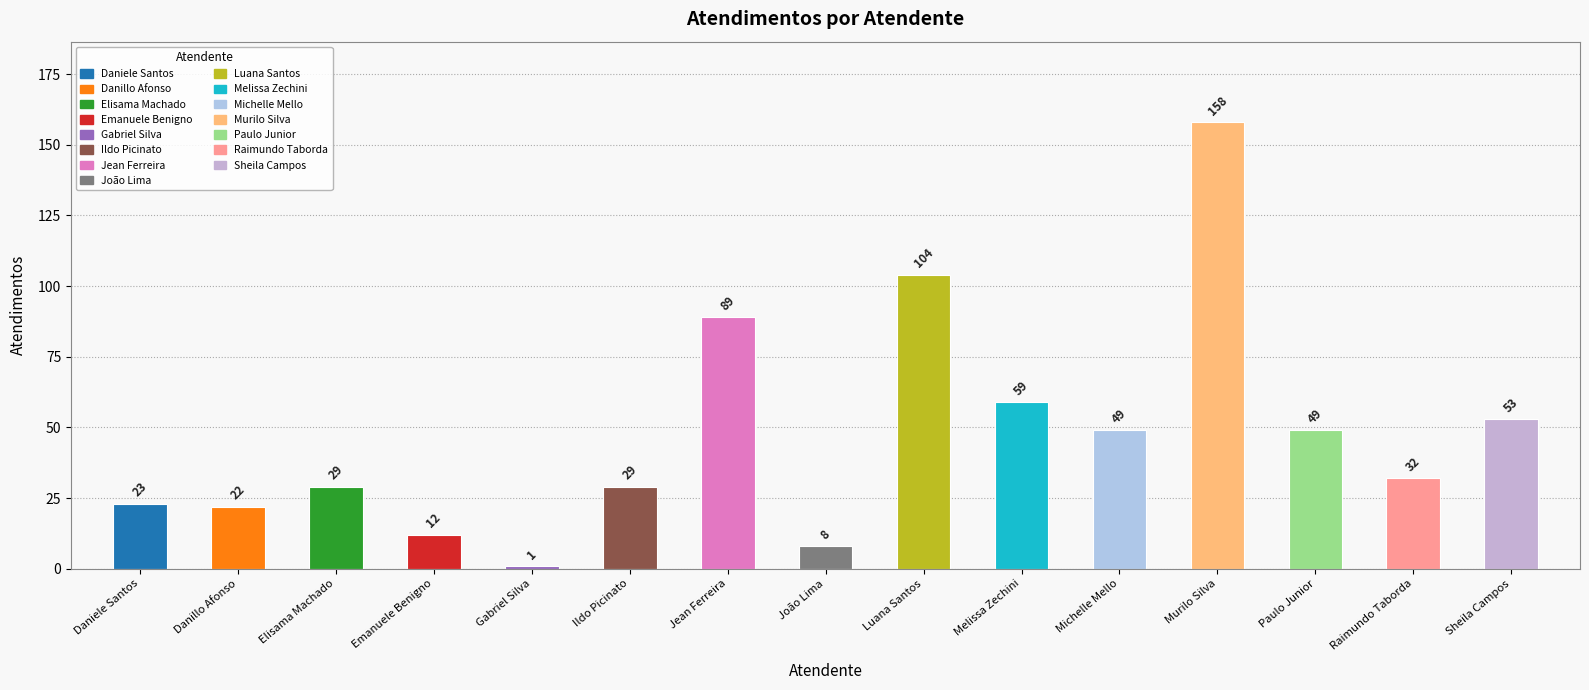

What is the average value?

48